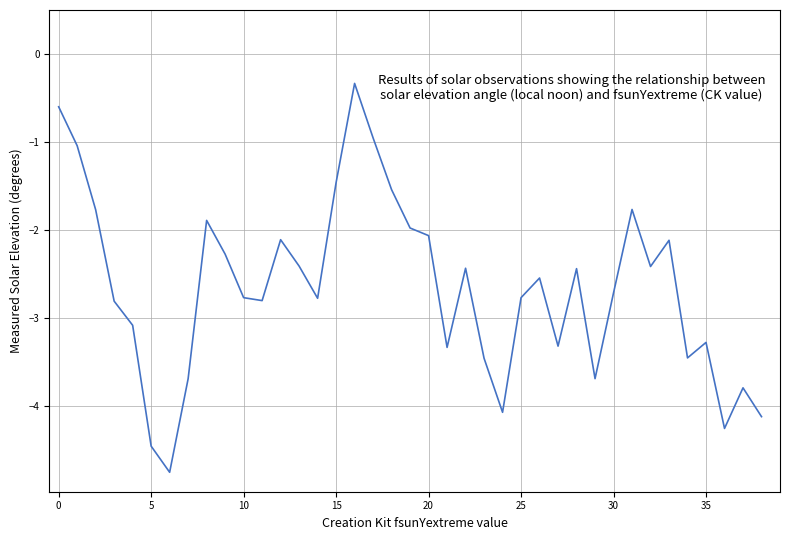

True or false: there are more than 0 points higher than both neighbors.

True